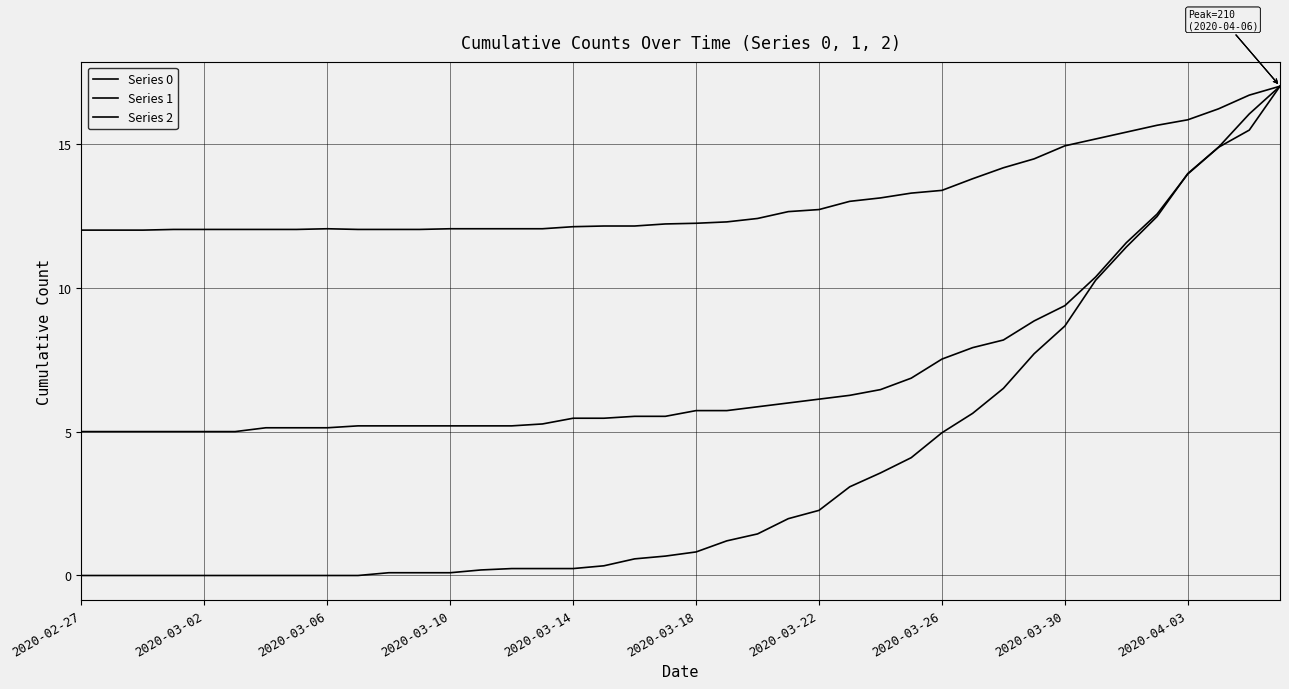

Is this an area chart (filled region under the line)?

No